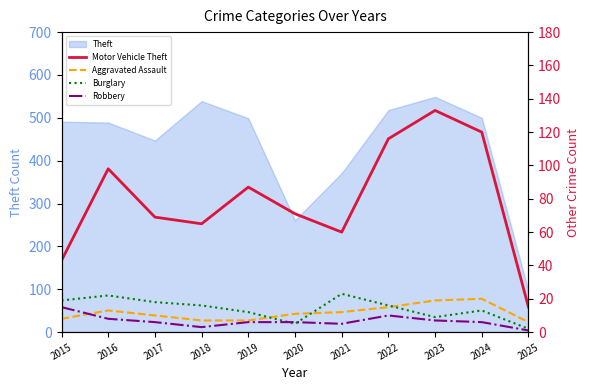

What is the difference between the highest and lowest values at 2016?

90